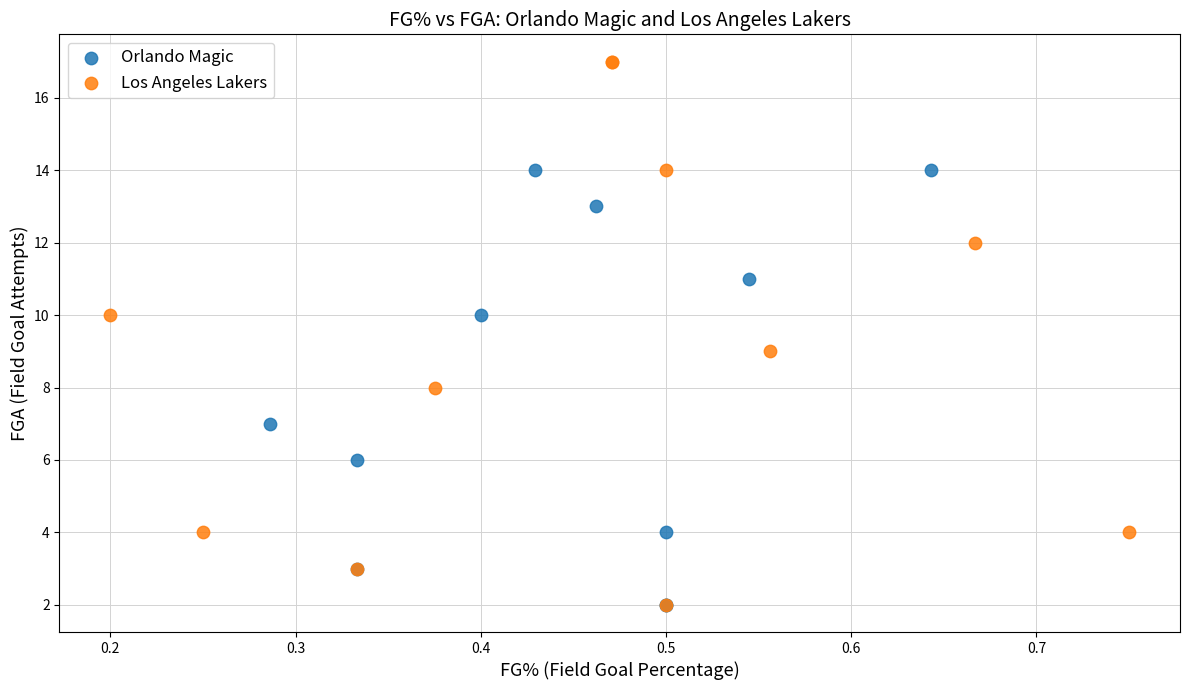

What are all the series names shown in the legend?

Orlando Magic, Los Angeles Lakers